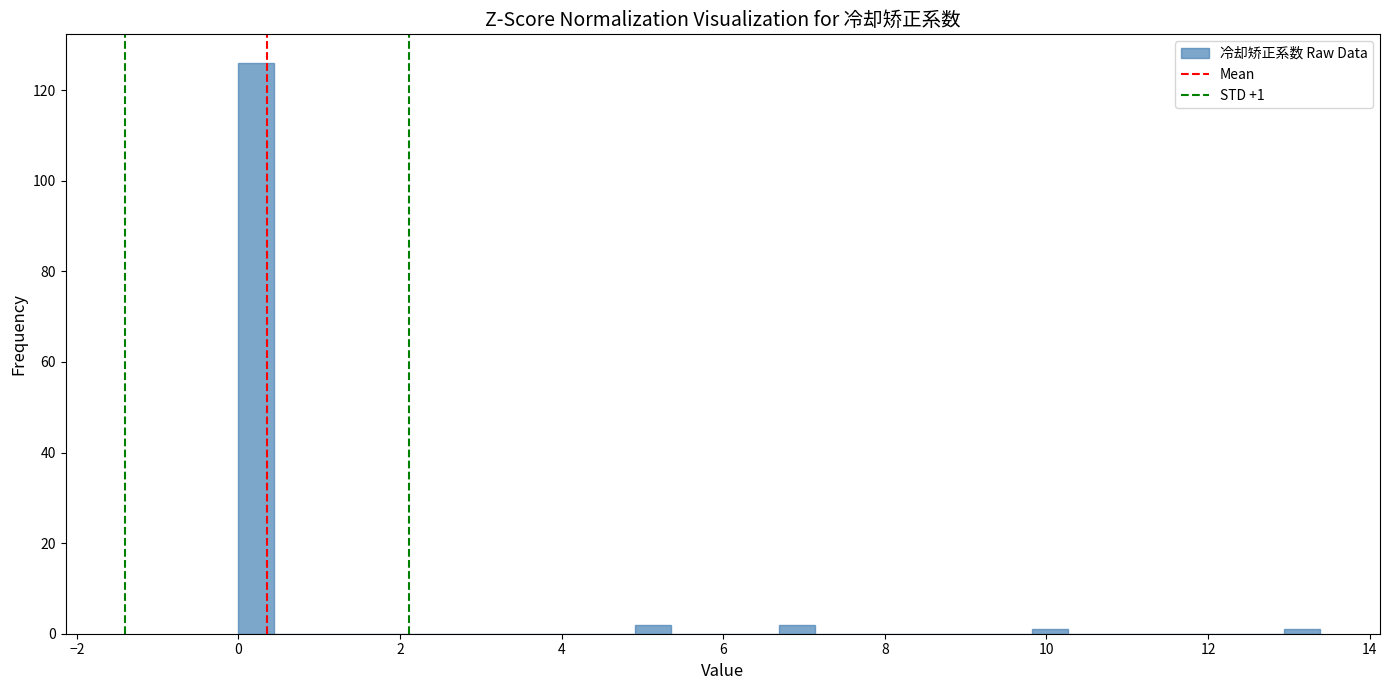

Around what value on the x-axis is the tallest bar? Give the approximate position of its centre, as read against the axis.

0.2